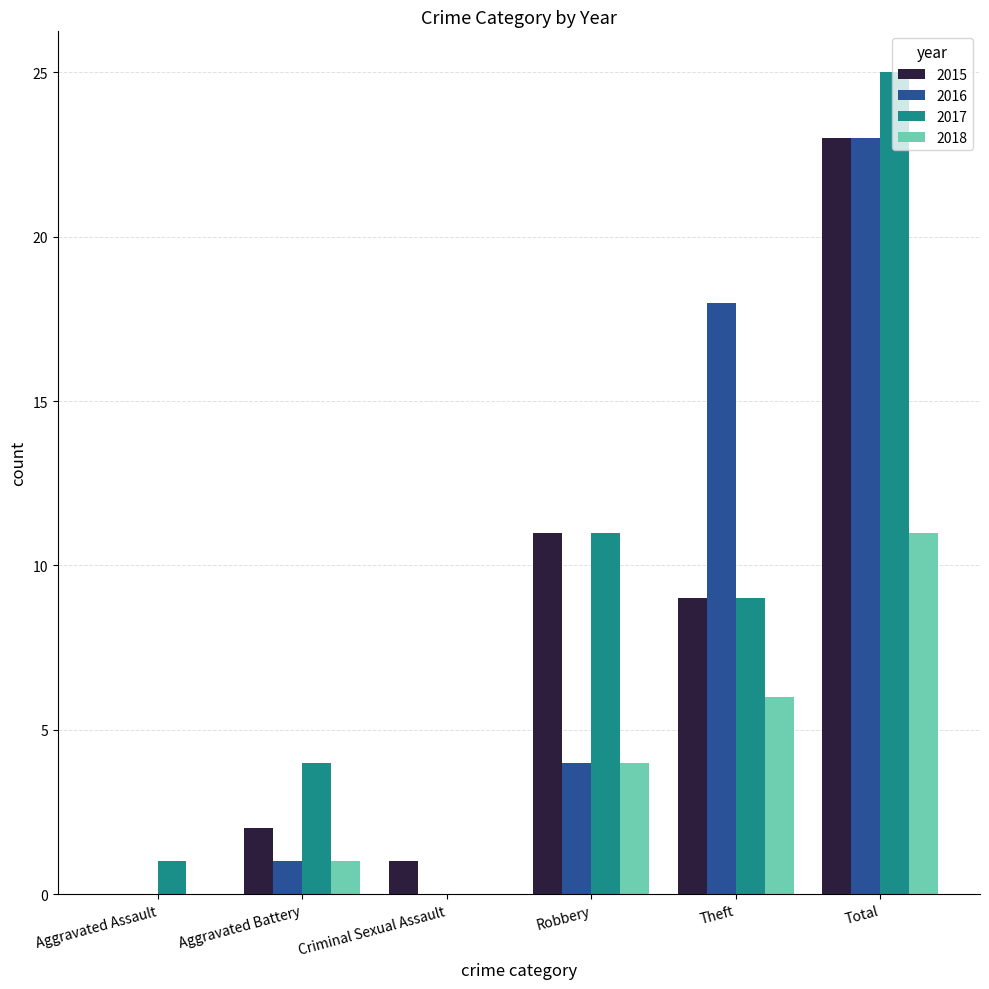

Between Aggravated Assault and Total, which series saw the biggest shift?

2017